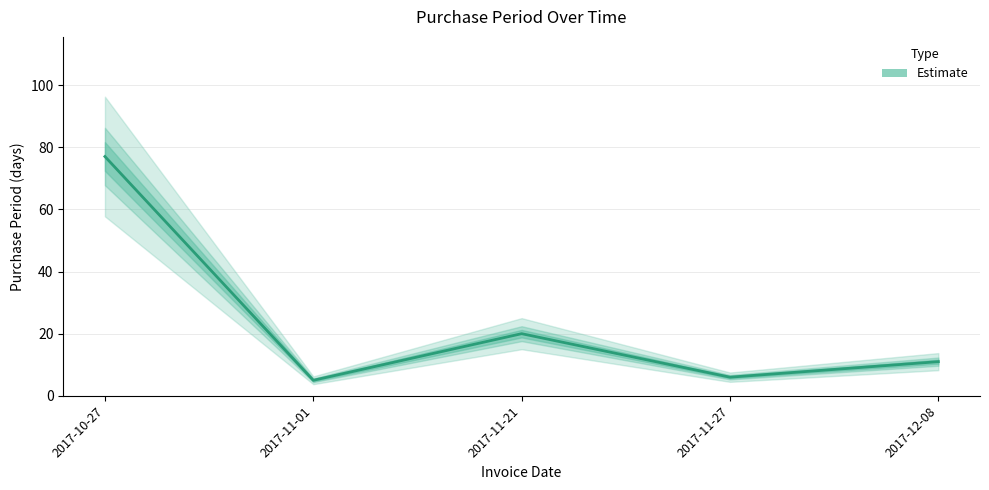

At which category does the data reach its first local peak?

2017-11-21